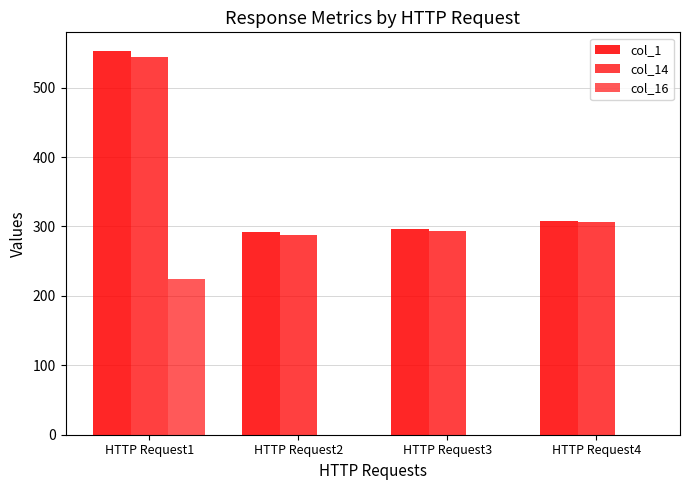

Which series has the widest spread of values?

col_1